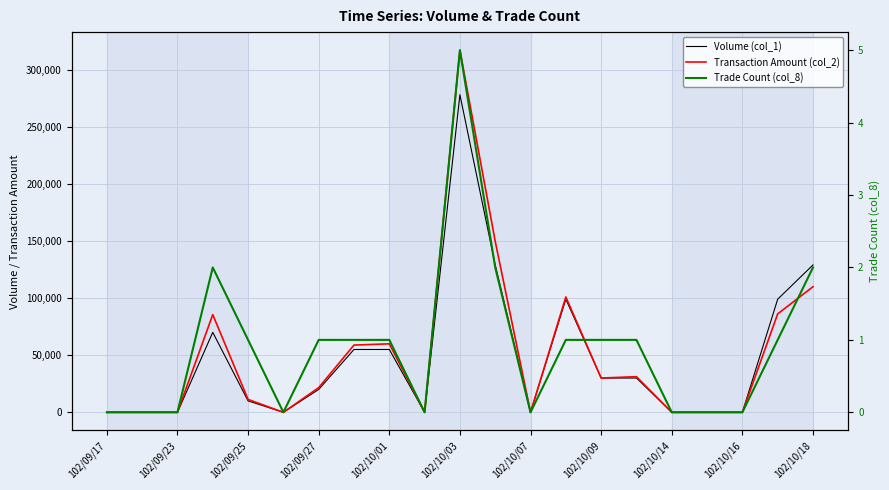

True or false: Volume (col_1) and Transaction Amount (col_2) intersect in this chart.

False